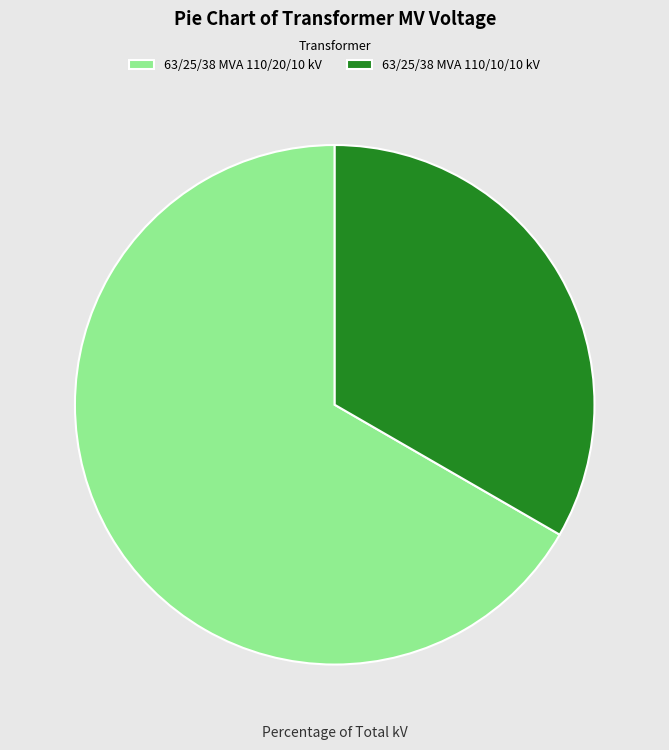

What is the majority slice?

63/25/38 MVA 110/20/10 kV